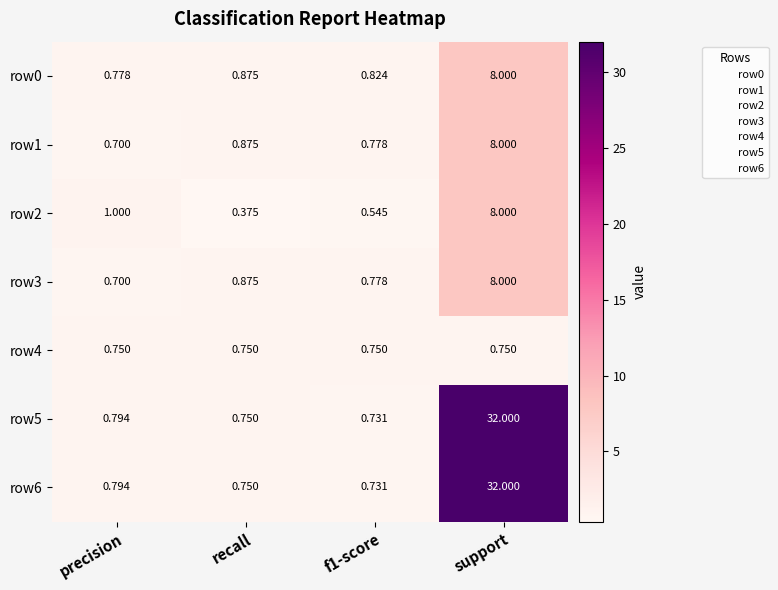

At which category does the chart reach its peak across all series?

support